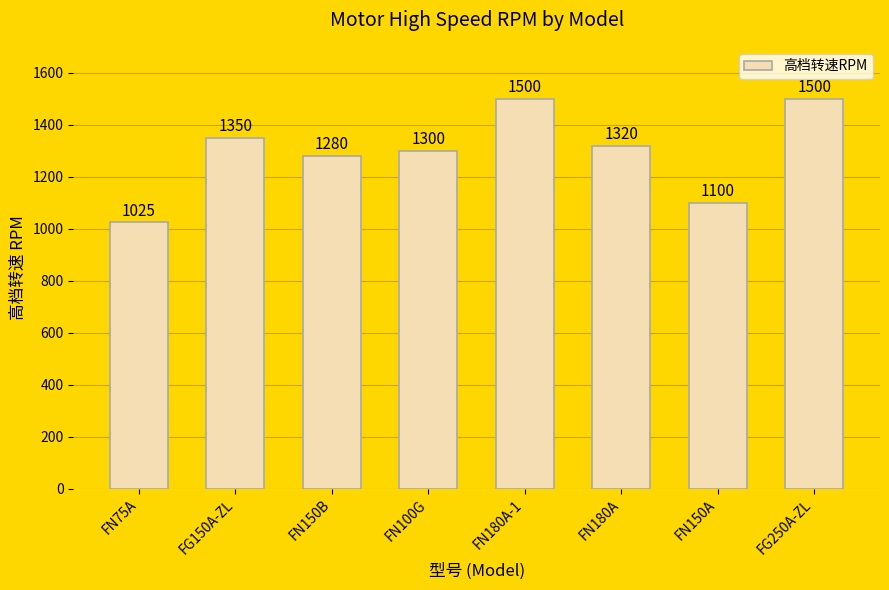

At which label does the data first exceed 1320?

FG150A-ZL